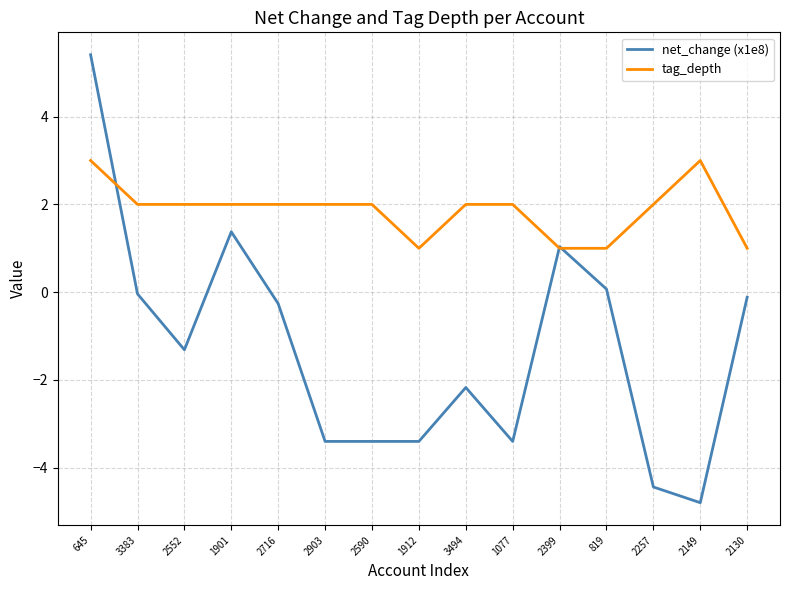

Rank the series by their maximum value, from highest to lowest.

net_change (x1e8), tag_depth